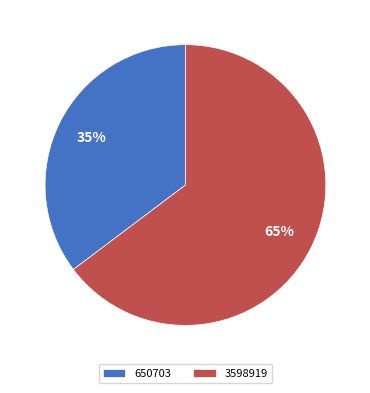

Which has a higher value, 3598919 or 650703?

3598919